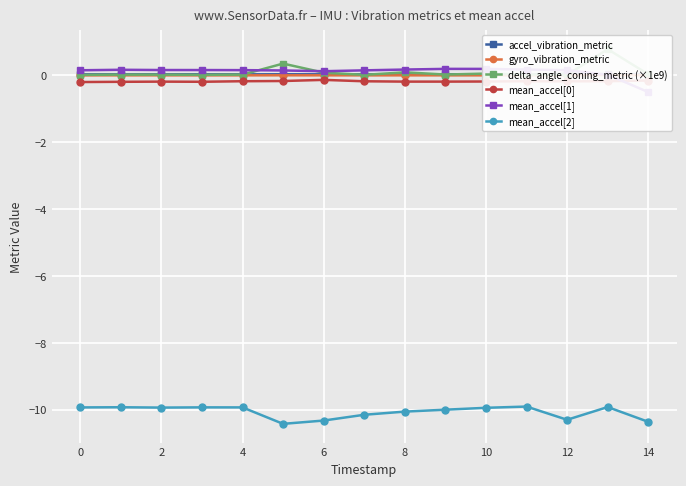

True or false: mean_accel[1] has more than 2 points higher than both neighbors.

False